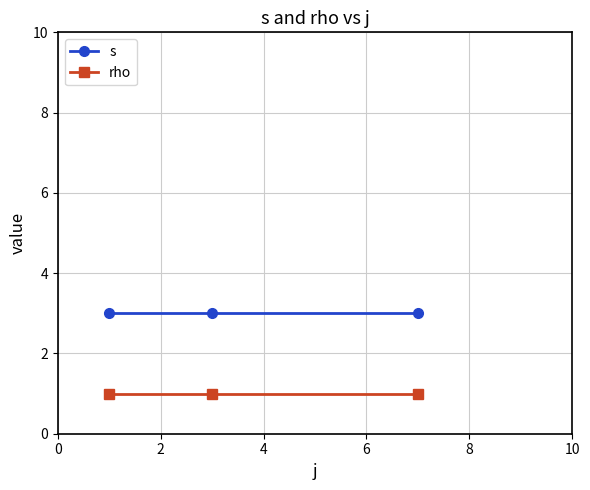

At how many categories does at least one series exceed 2?

3